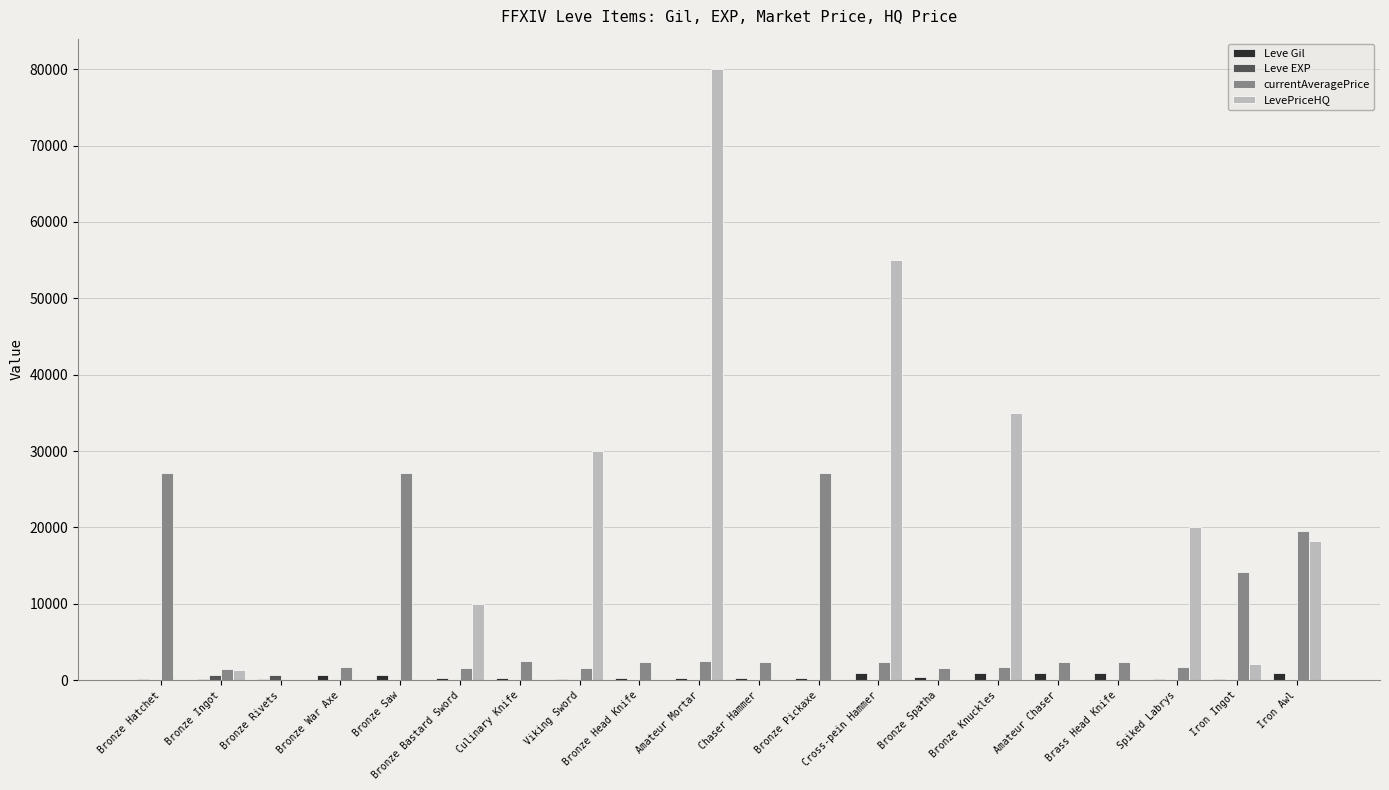

Count the number of data series in this chart.

4